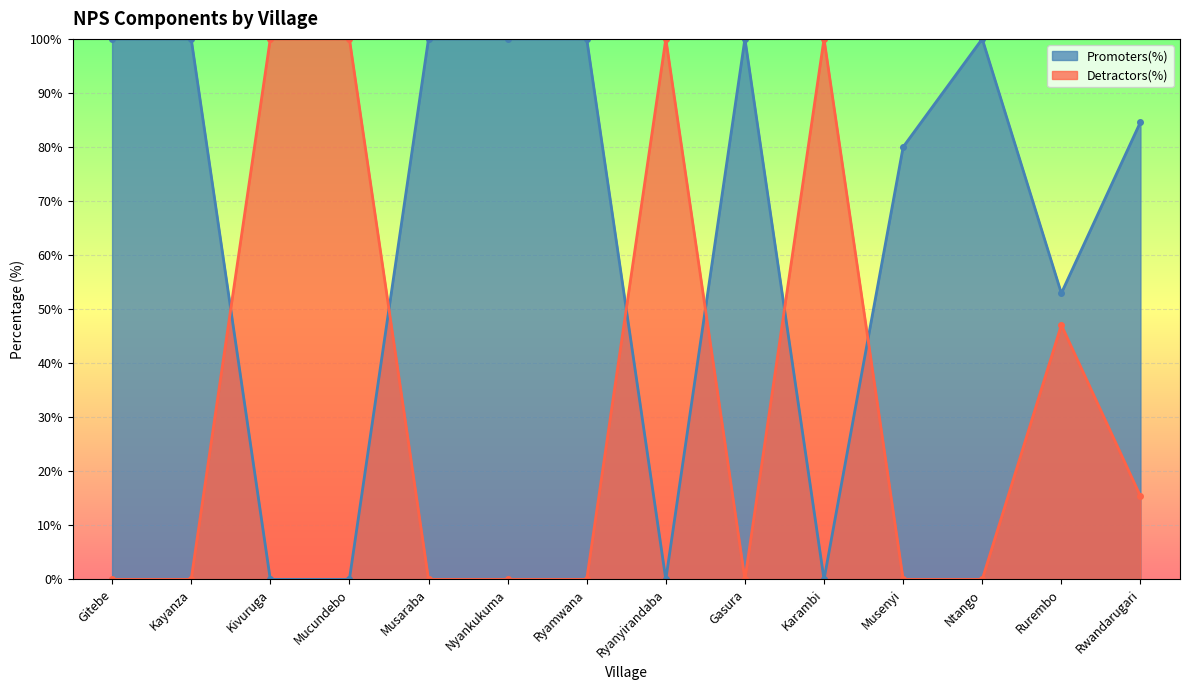

Between Mucundebo and Musenyi, which series saw the biggest shift?

Detractors(%)